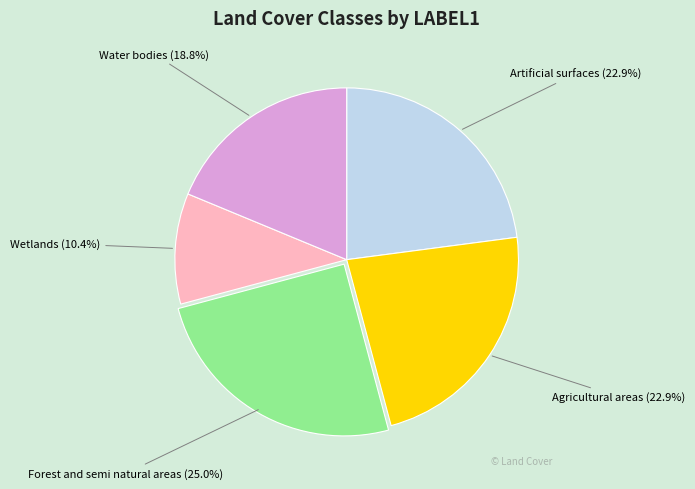

How many slices are in this pie chart?

5